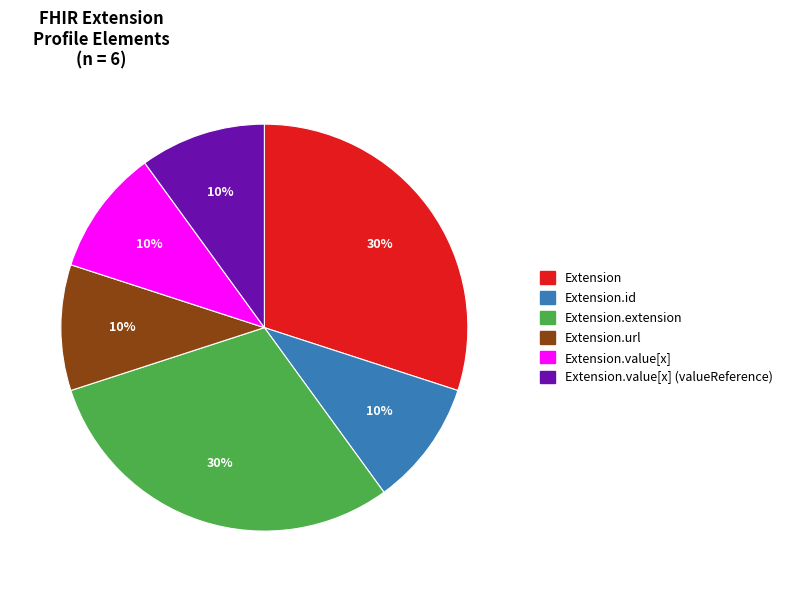

Is there any slice that represents more than half of the pie?

No